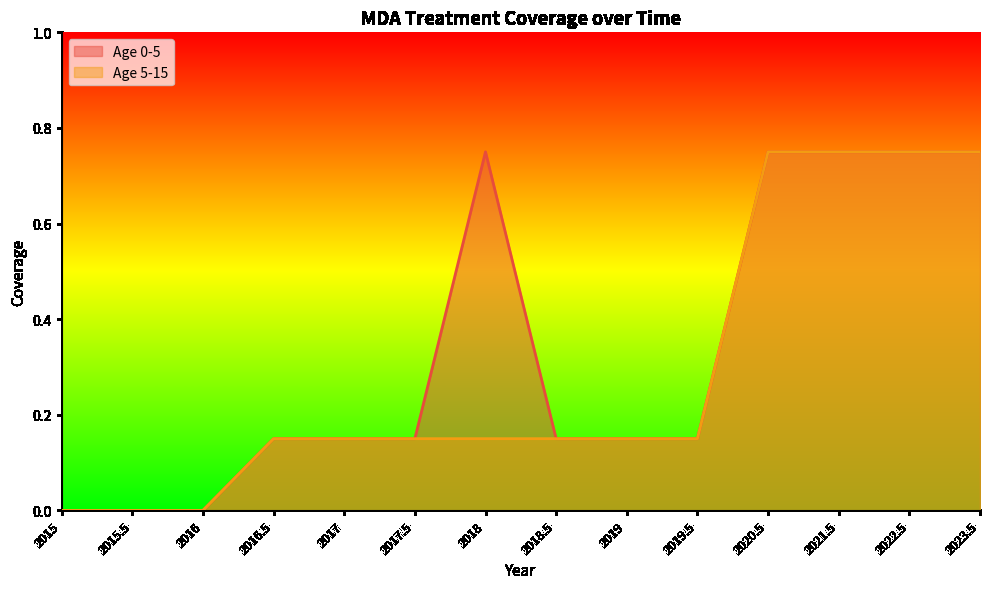

True or false: Age 5-15 has more than 0 points higher than both neighbors.

False